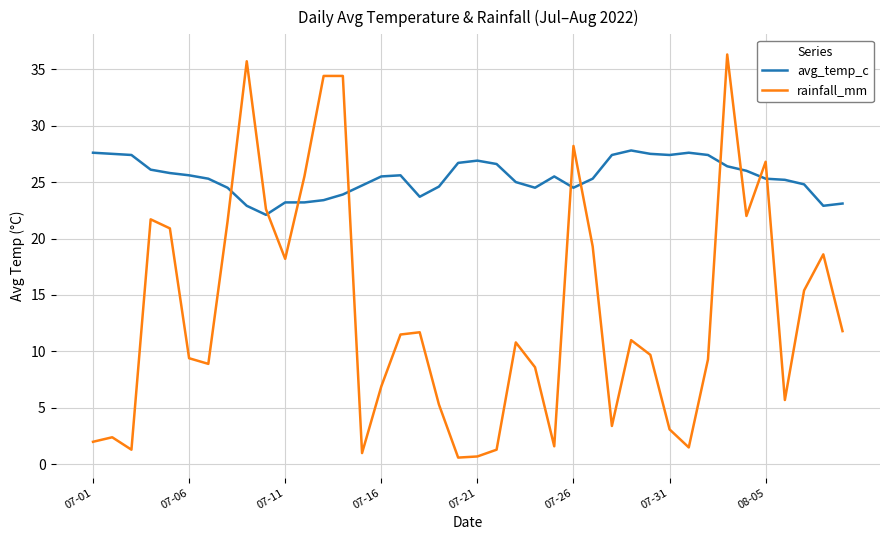

Rank the series by their average value, from highest to lowest.

avg_temp_c, rainfall_mm